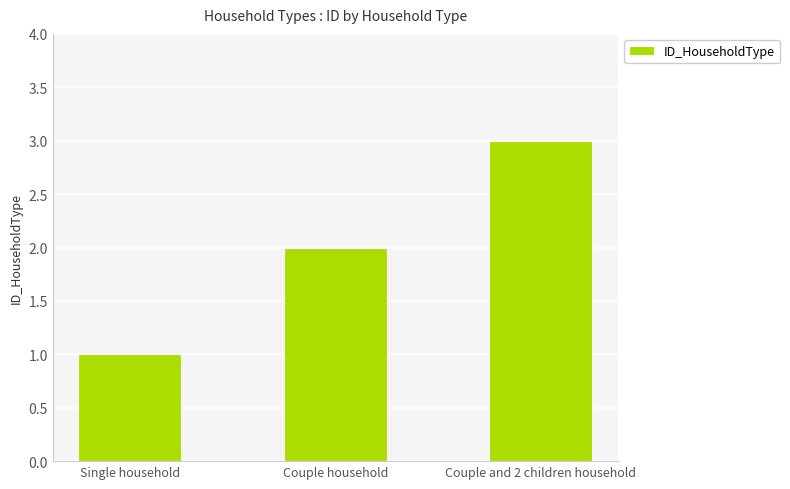

Are the bars grouped side by side (vs. stacked)?

No